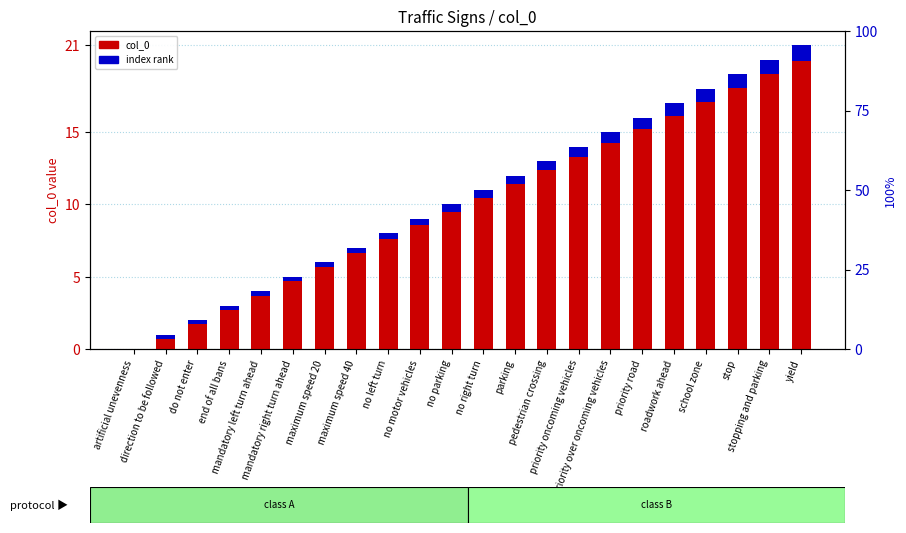

Are the bars horizontal?

No